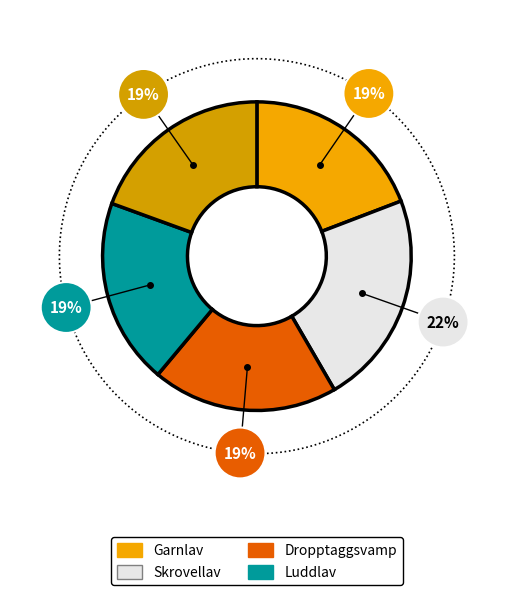

Is the sum of Lunglav and Luddlav greater than half?

No